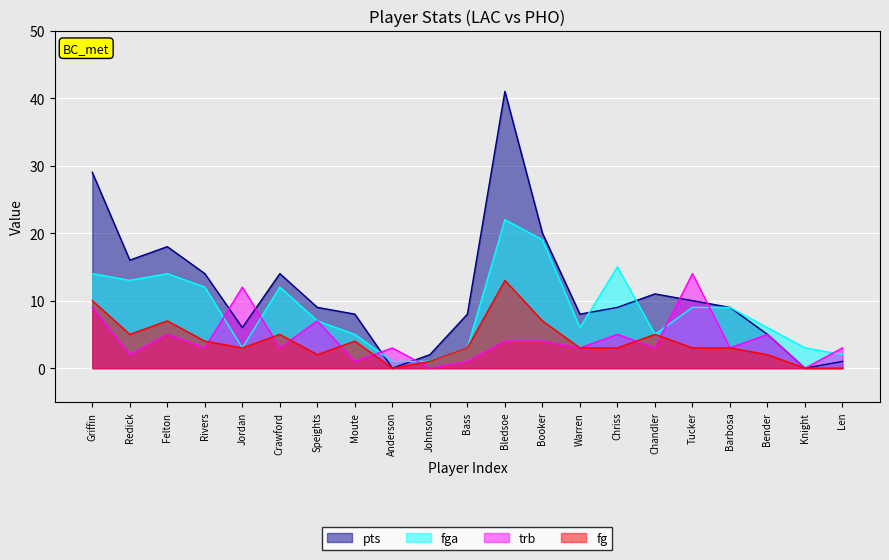

Is the value of fga at Warren greater than the value of trb at Bledsoe?

Yes